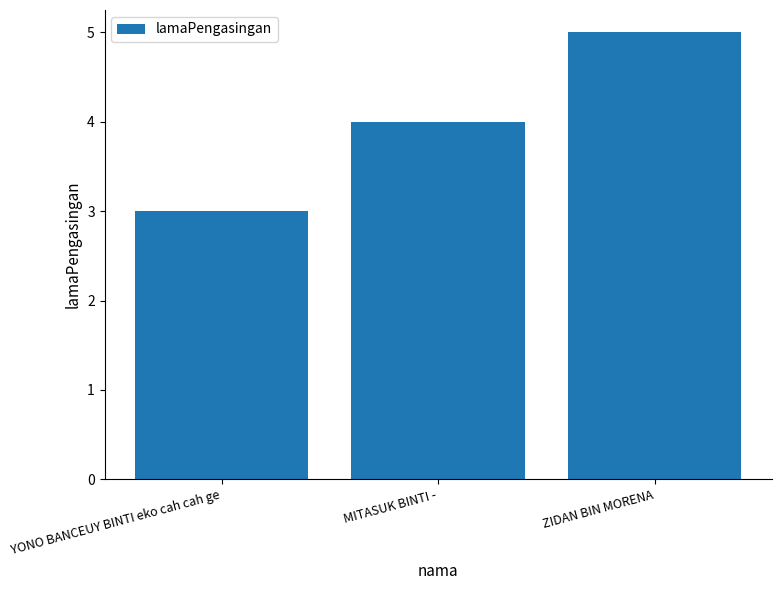

What is the difference between the values at ZIDAN BIN MORENA and YONO BANCEUY BINTI eko cah cah ge?

2